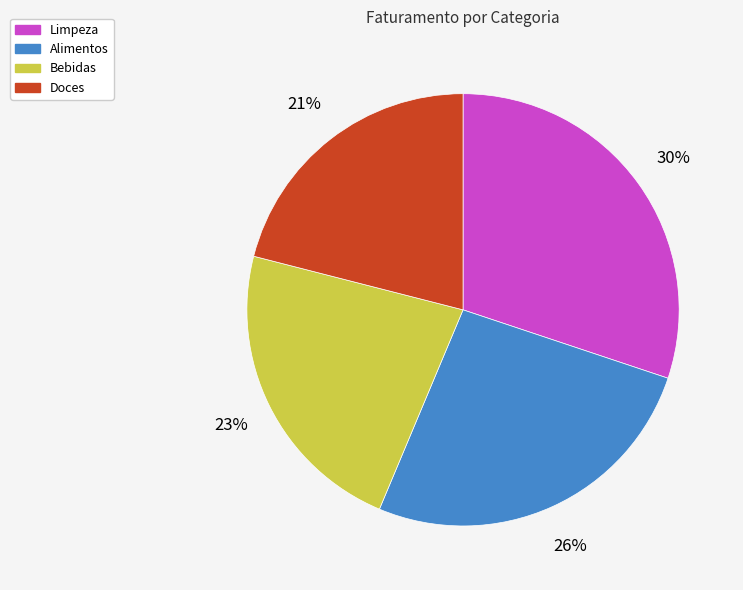

Count the number of slices in the pie.

4